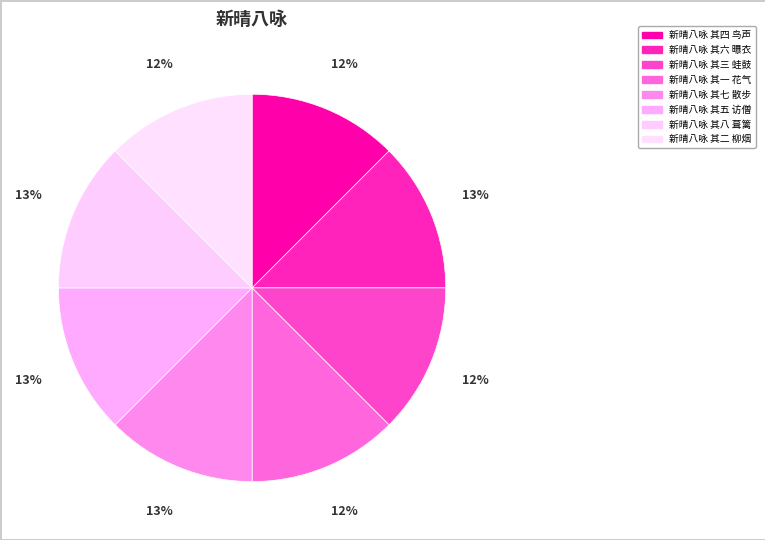

To the nearest percent, what percentage of the pie is 新晴八咏 其八 葺篱?

13%